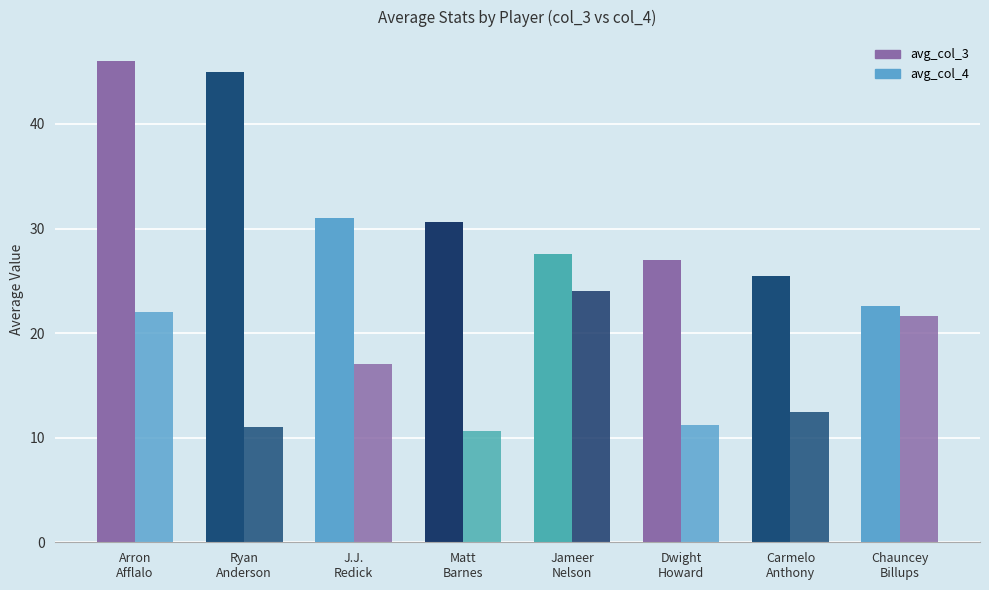

Which category has the lowest value in the avg_col_4 series?

Matt
Barnes